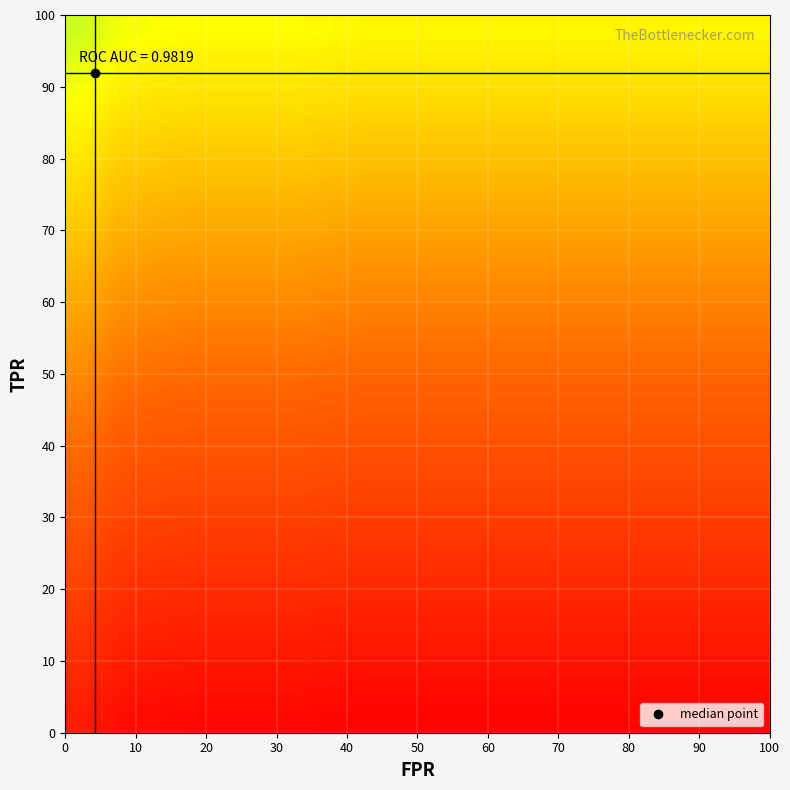

How many data points does each series have?

20